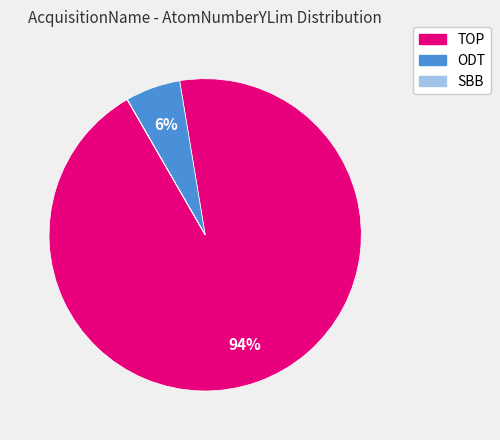

To the nearest percent, what is the average slice percentage?

33%